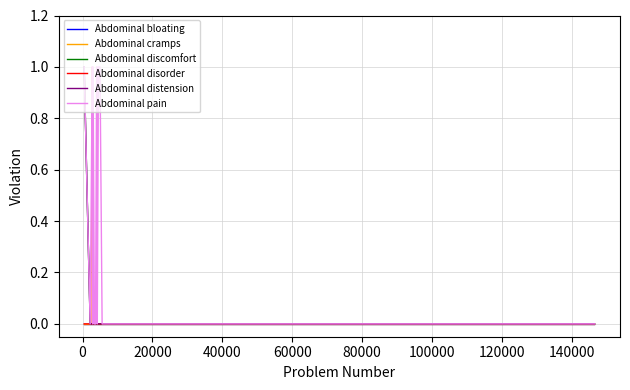

Does the chart have visible grid lines?

Yes